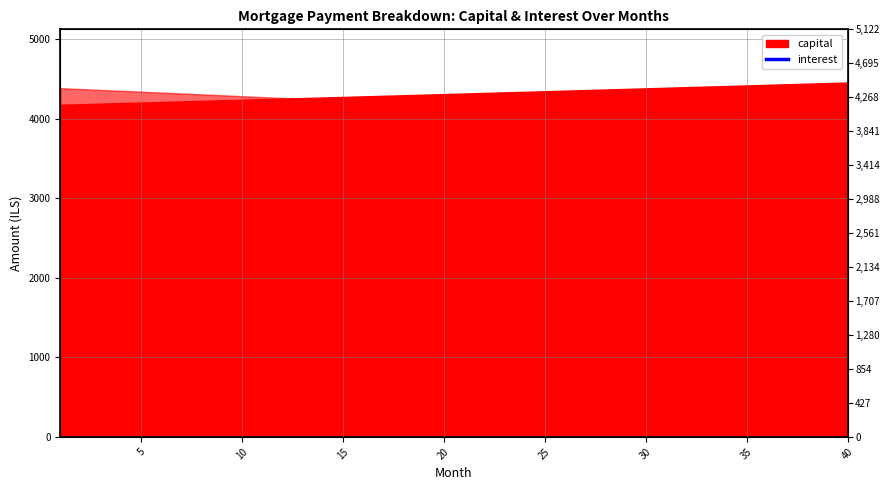

What is the difference between the maximum and minimum values?

88.0